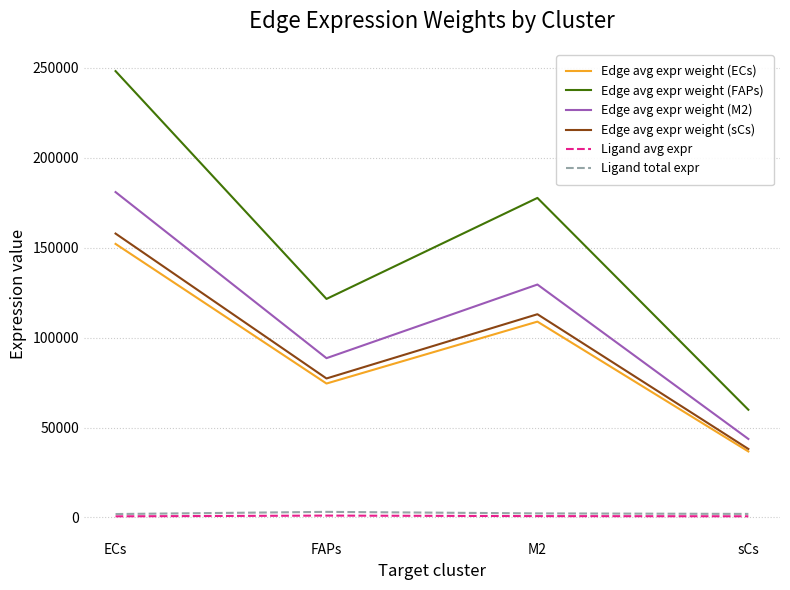

Which series changed the most between ECs and sCs?

Edge avg expr weight (FAPs)